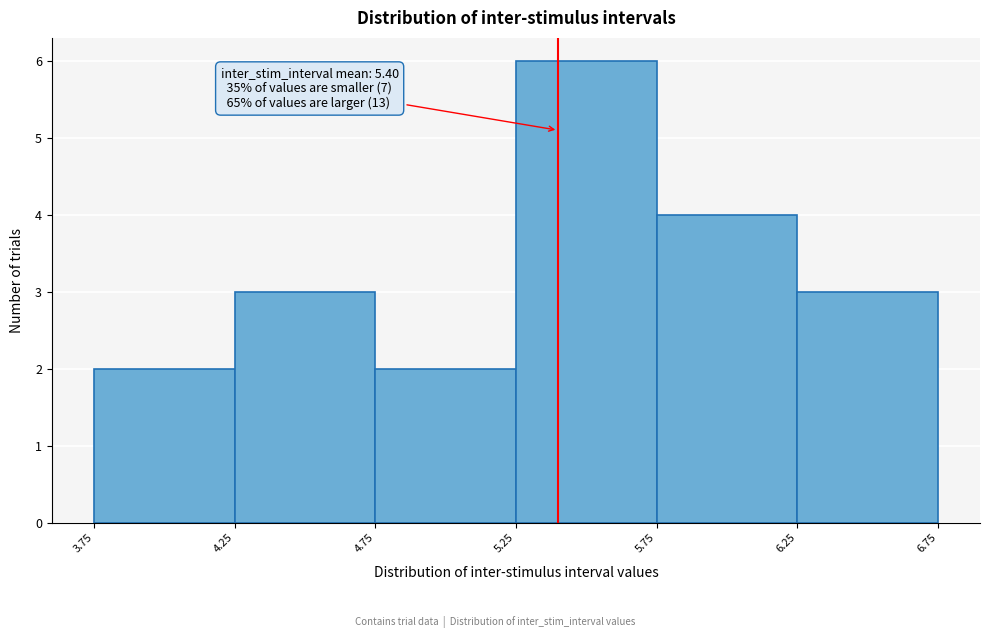

Which range on the x-axis has the tallest bar?

5.25 to 5.75